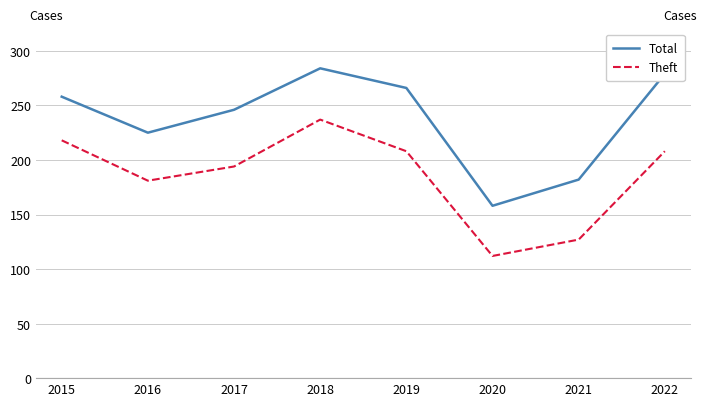

Is it true that Total equals 125 at 2018?

False